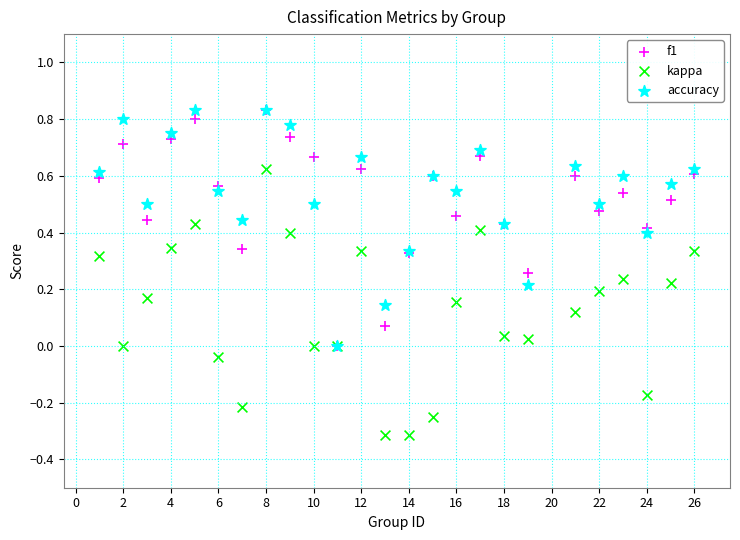

Which series has the widest spread of Y values?

kappa